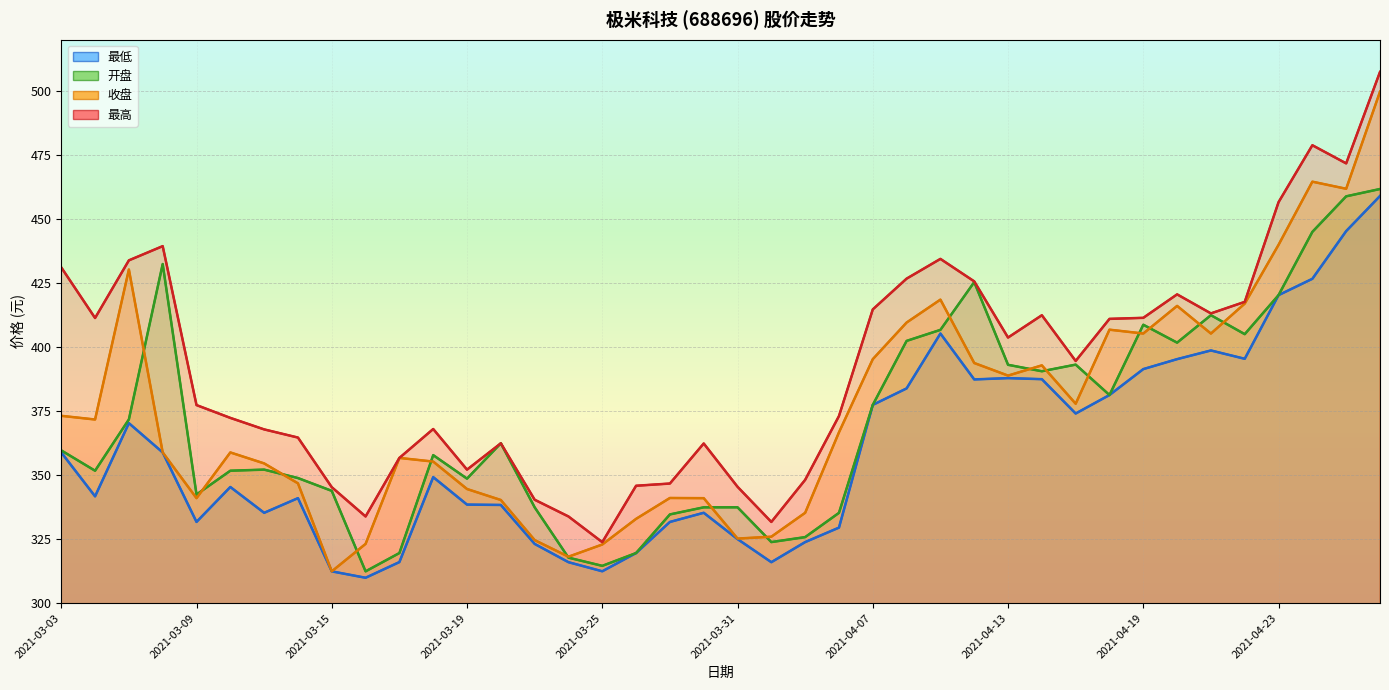

Which series has the largest range (max minus min)?

收盘